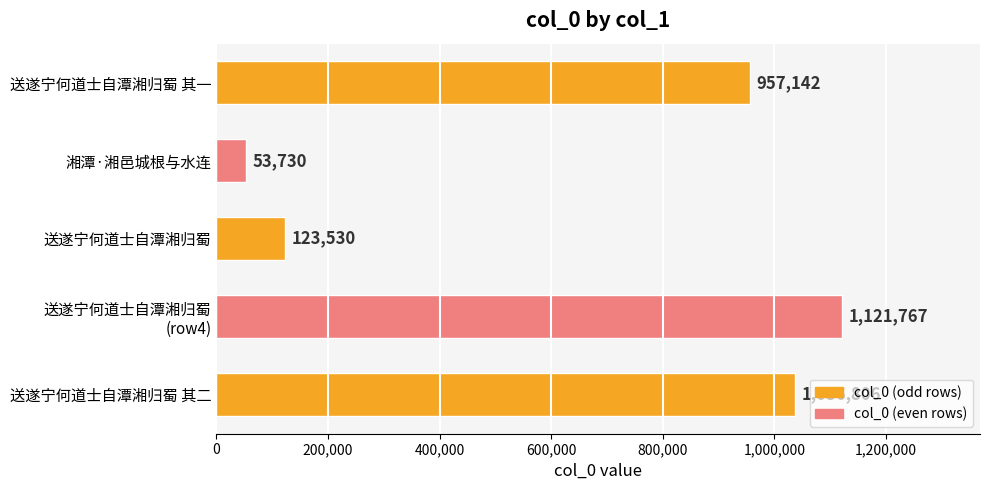

What is the difference between the values at 湘潭·湘邑城根与水连 and 送遂宁何道士自潭湘归蜀?

69800